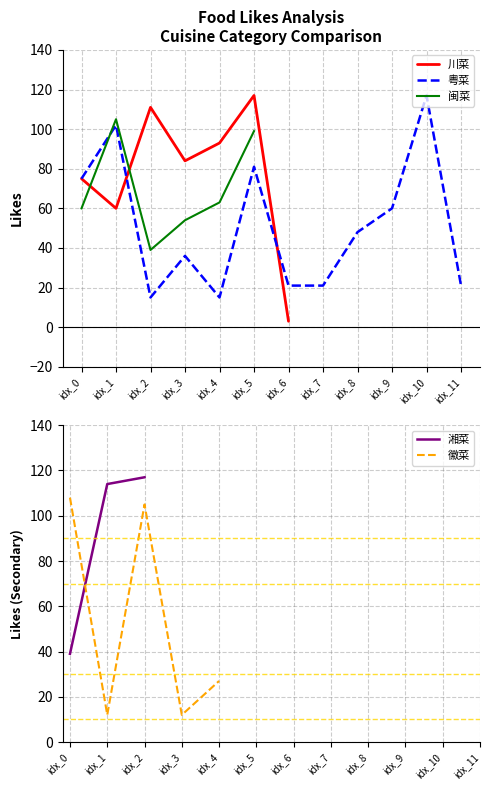

Rank the series at idx_1 from highest to lowest value.

湘菜, 闽菜, 粤菜, 川菜, 徽菜